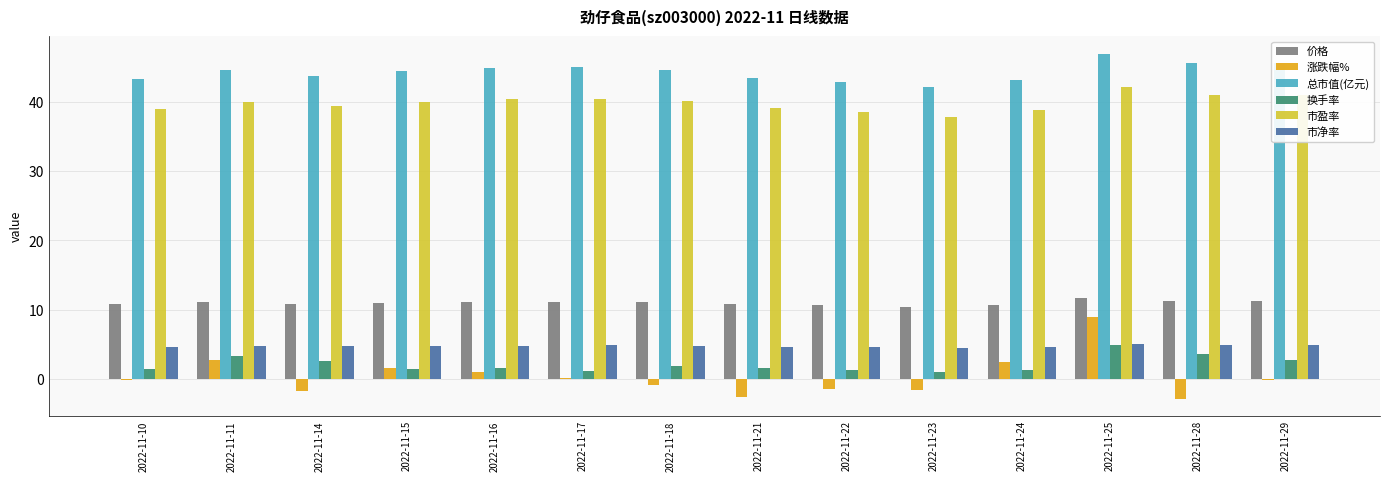

Is it true that 总市值(亿元) equals 47.0 at 2022-11-25?

True